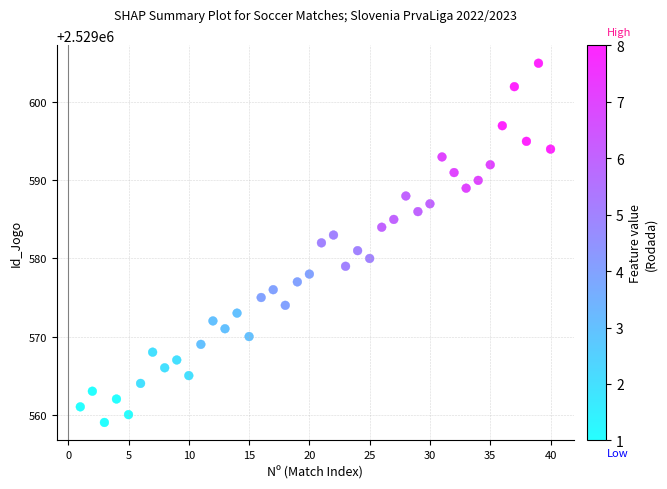

What is the range of Y values (max minus min)?

46